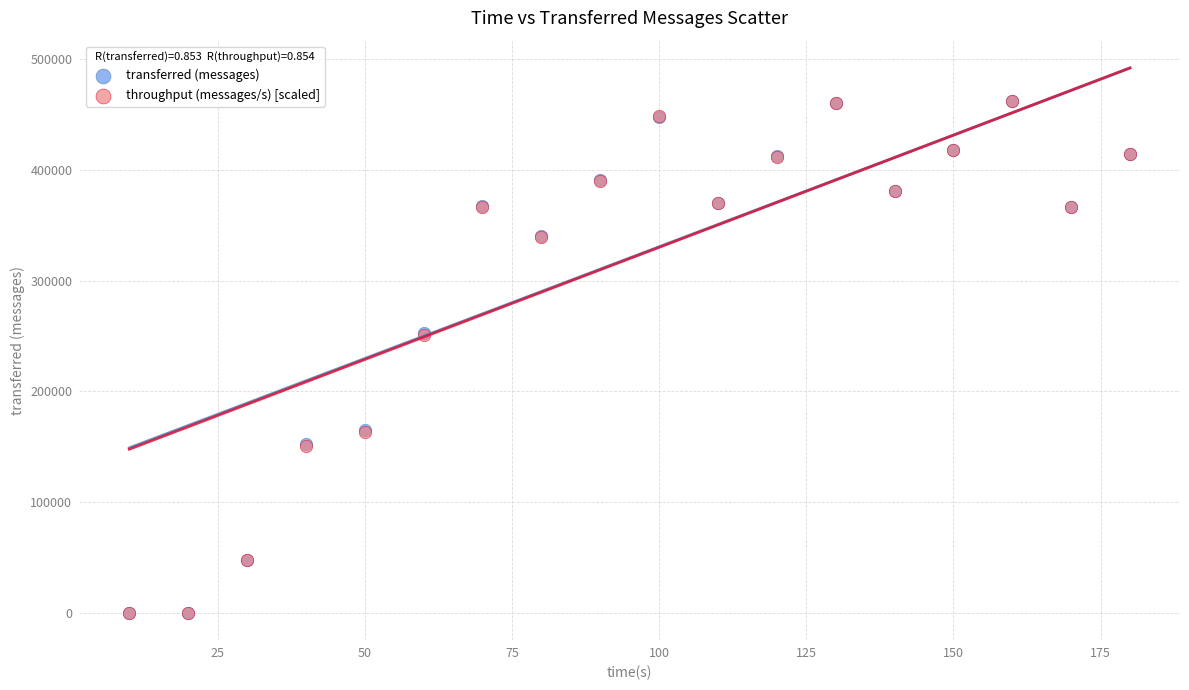

What are all the series names shown in the legend?

transferred (messages), throughput (messages/s) [scaled]